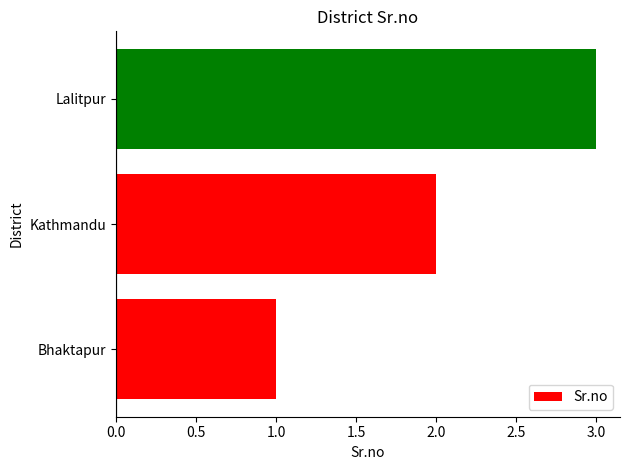

Are the bars grouped side by side (vs. stacked)?

No